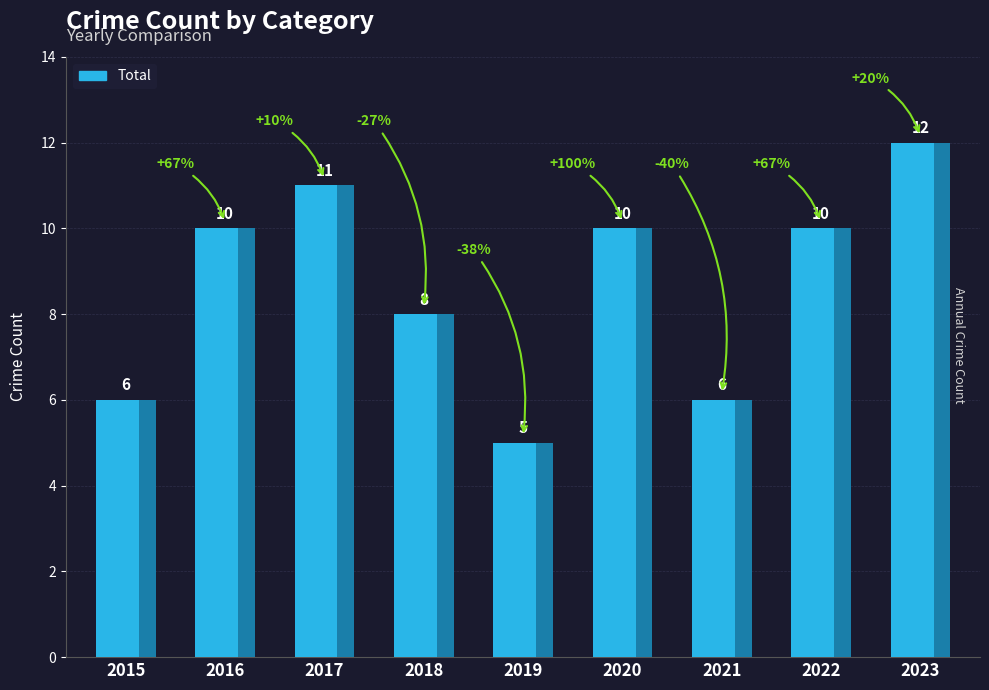

How many data points does each series have?

9